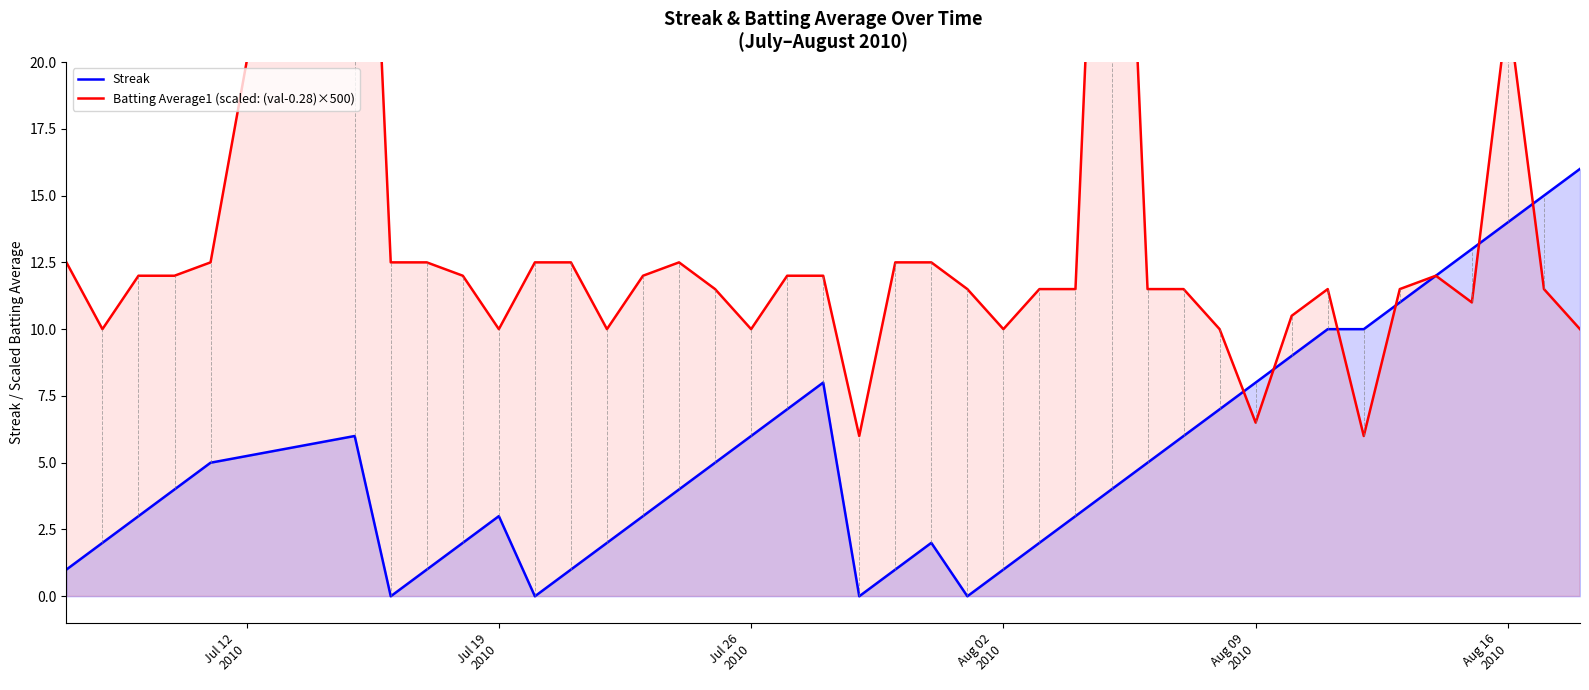

What is the maximum value for Streak?

16